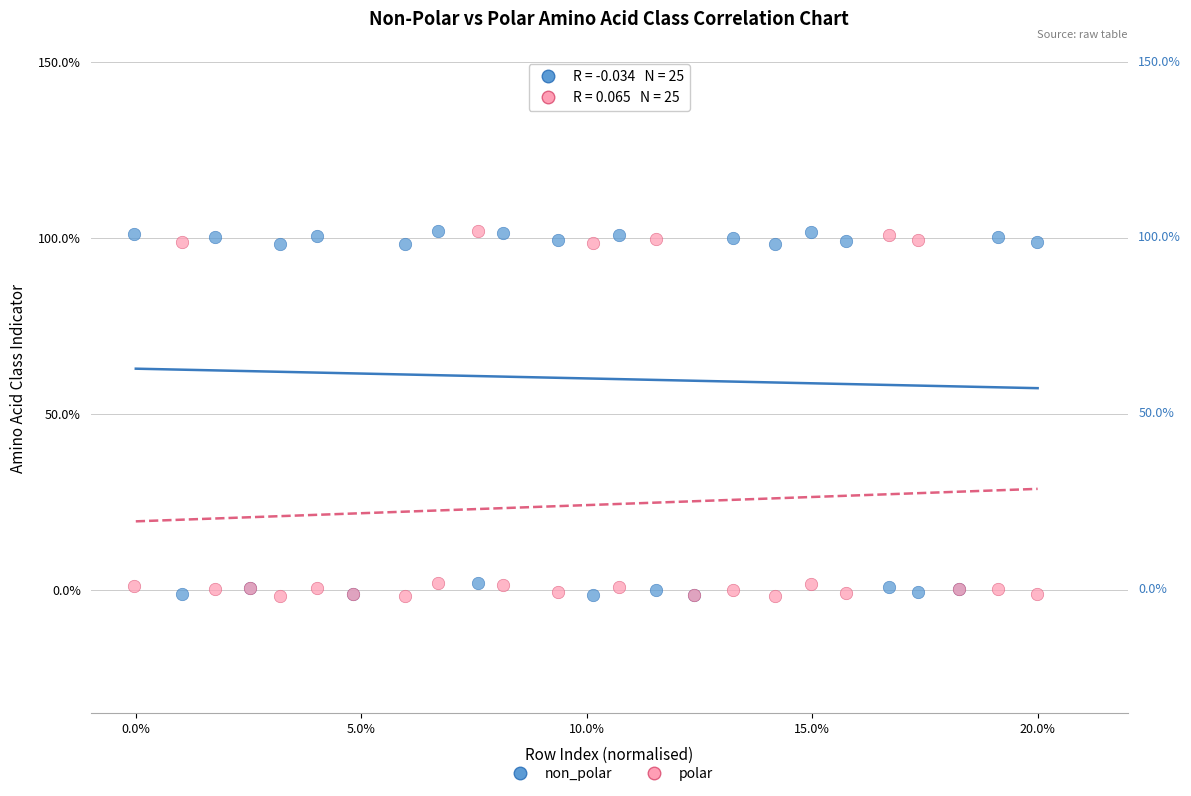

What are all the series names shown in the legend?

non_polar, polar